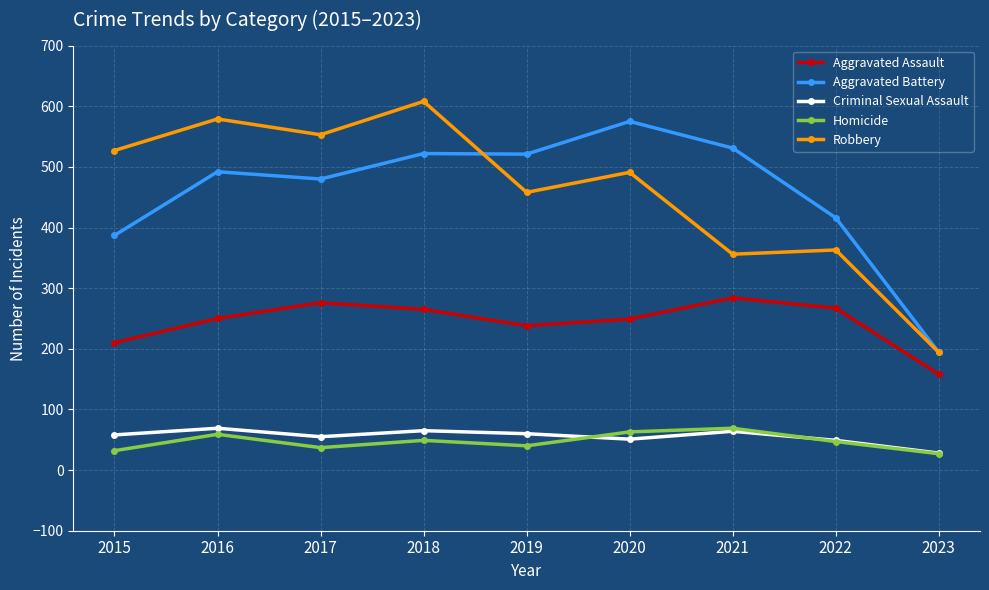

Is the value of Criminal Sexual Assault at 2016 greater than the value of Aggravated Battery at 2022?

No